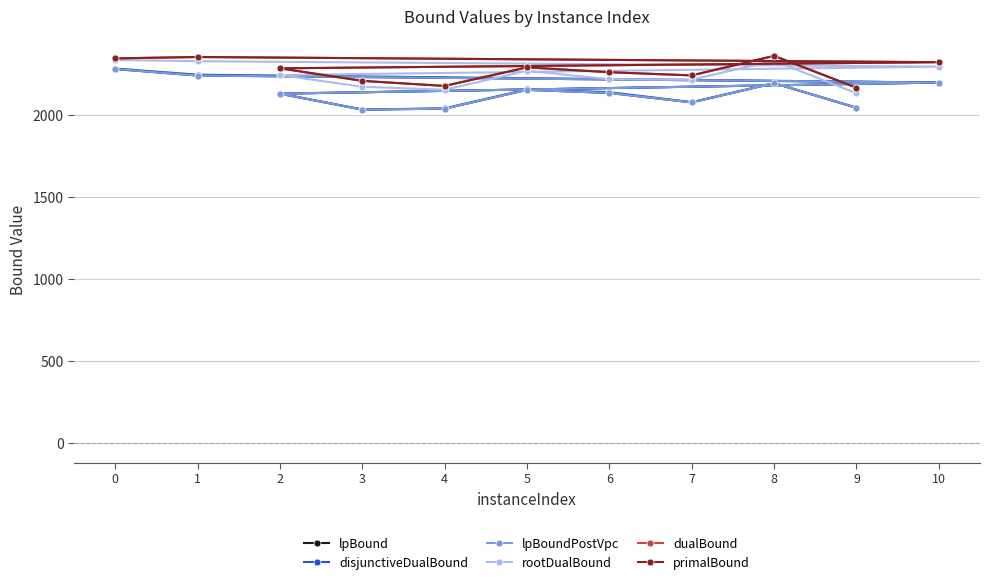

What is the value of the lpBound point at the 11th from the left?

2195.2